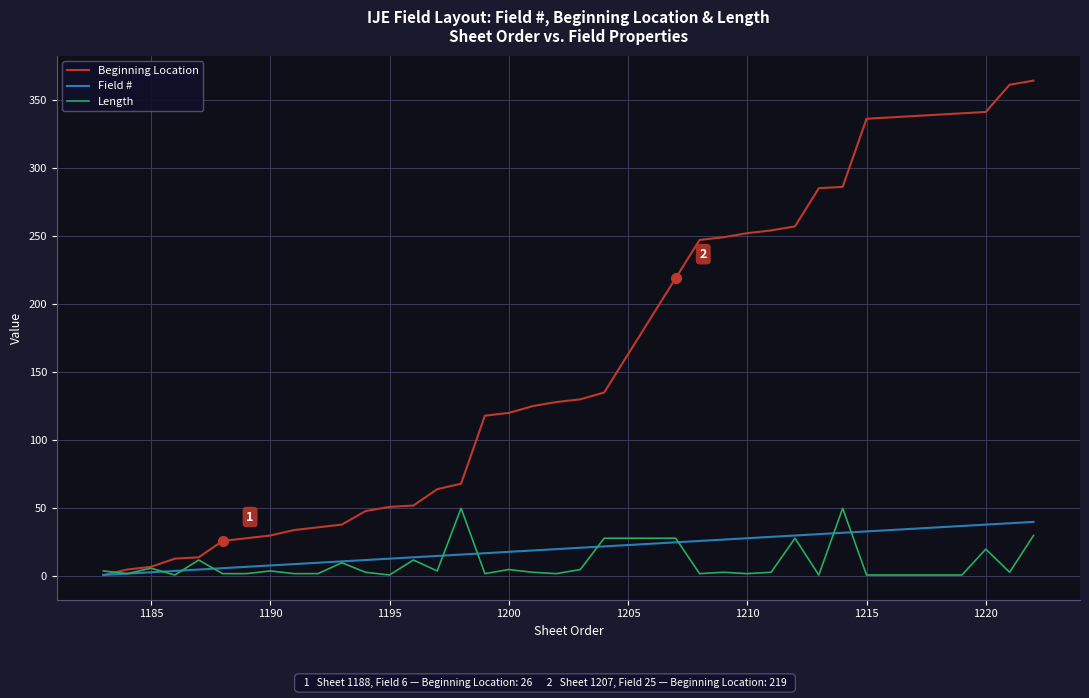

Does the chart display data point markers on the line(s)?

No